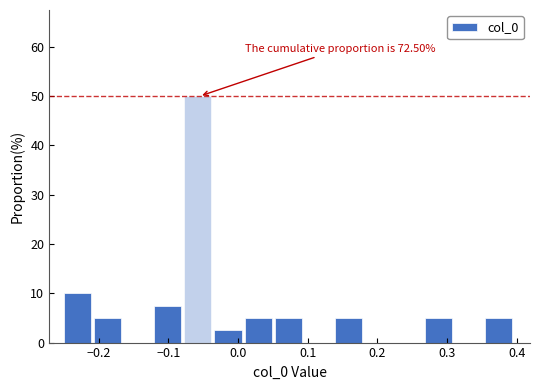

Which range on the x-axis has the tallest bar?

-0.08 to -0.03